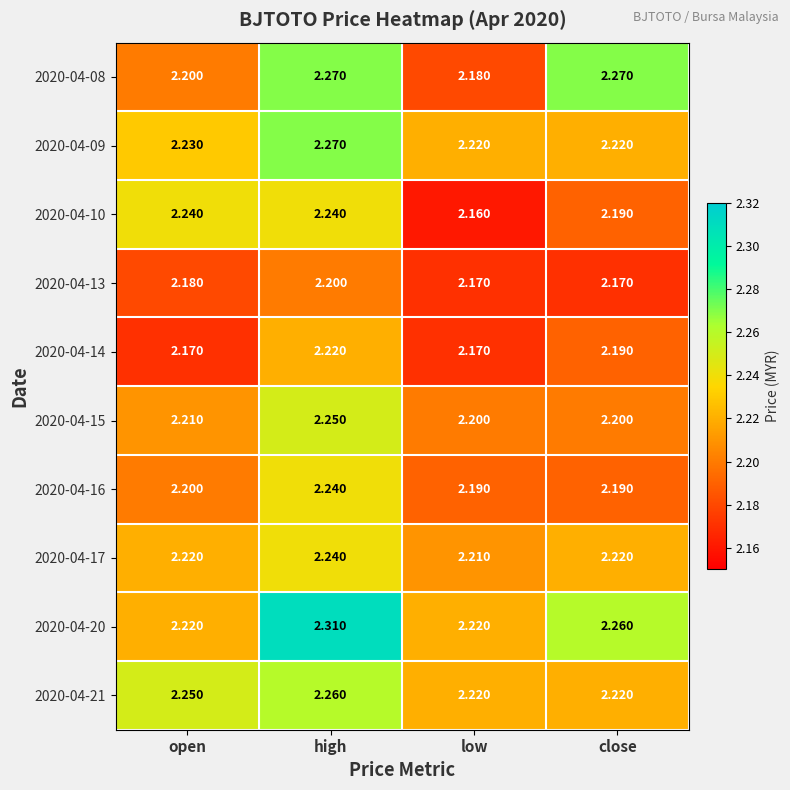

At which category does the chart reach its peak across all series?

high